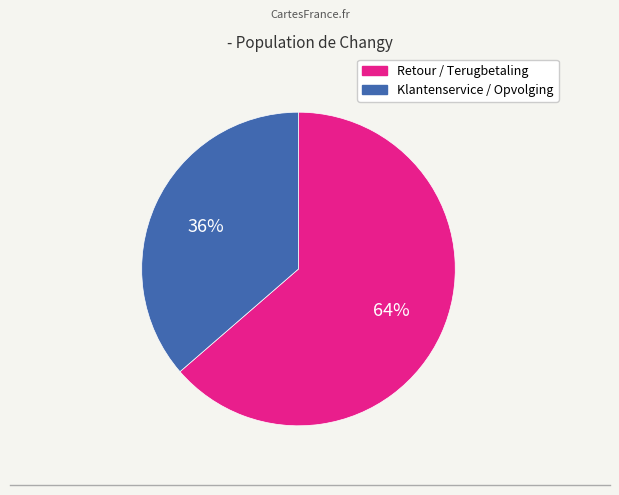

To the nearest percent, what portion does Klantenservice / Opvolging represent?

36%